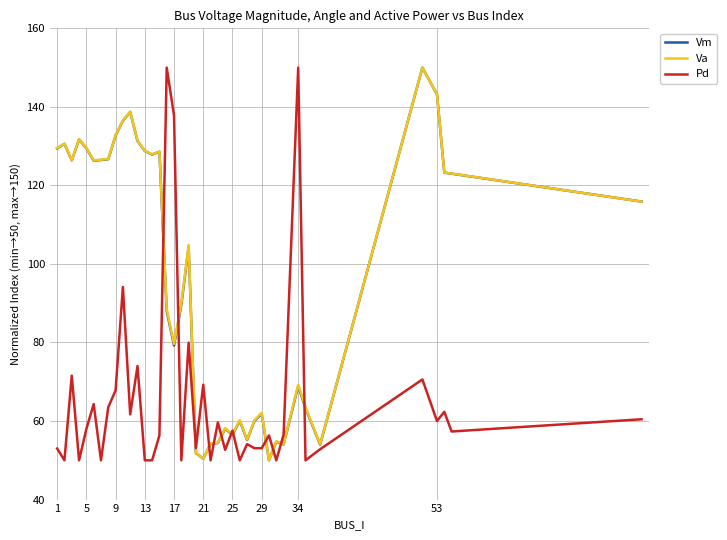

What is the greatest value displayed?

150.0